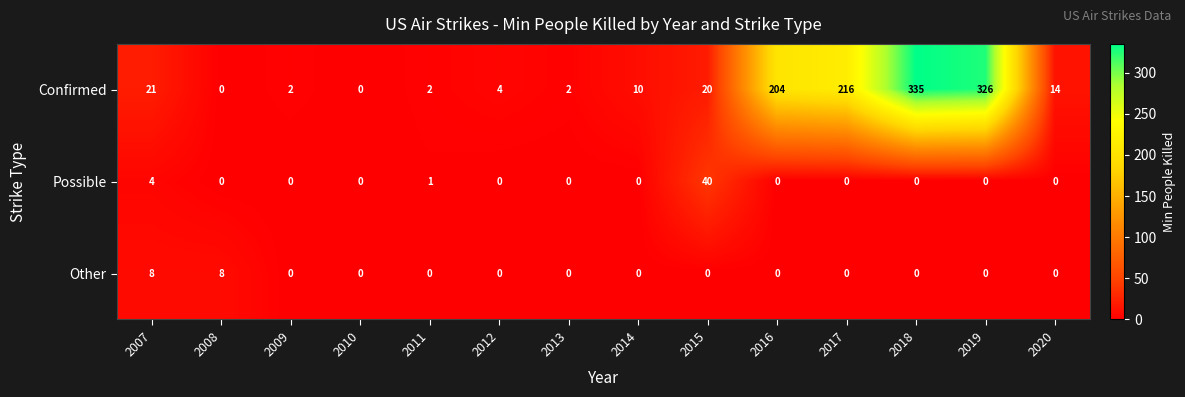

Which series has the largest total across all categories?

Confirmed